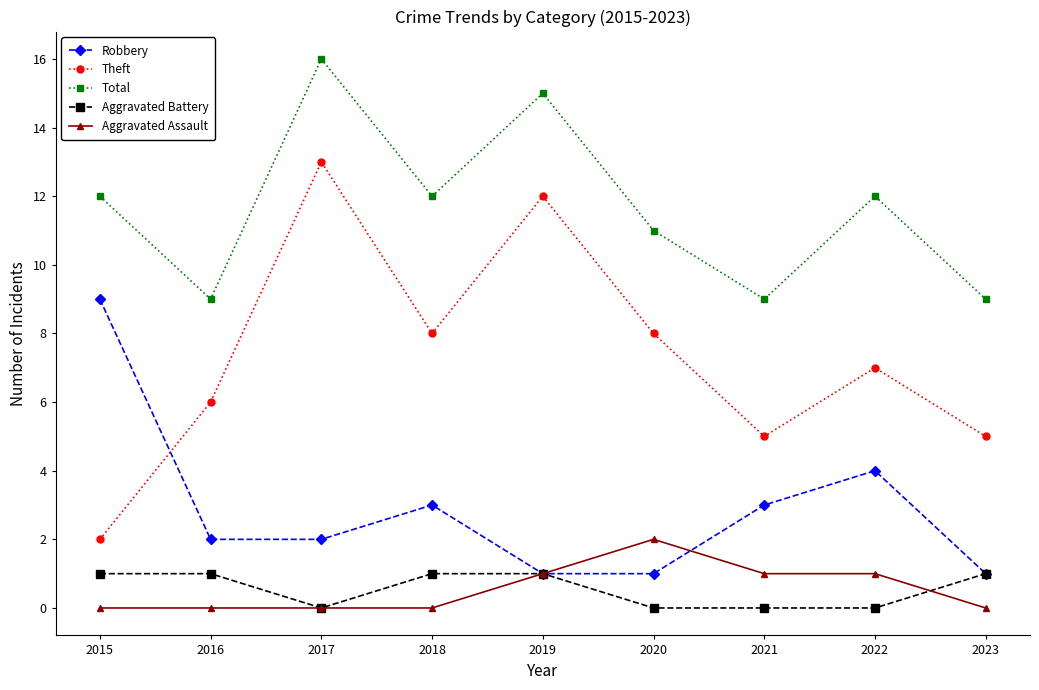

What are all the series names shown in the legend?

Robbery, Theft, Total, Aggravated Battery, Aggravated Assault